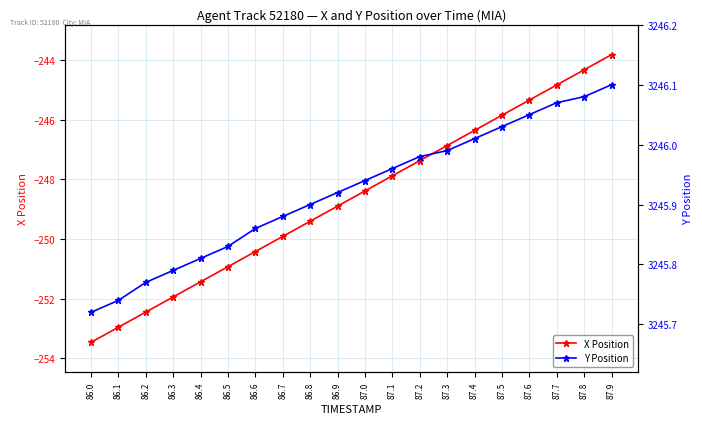

At how many categories does at least one series exceed 281?

20